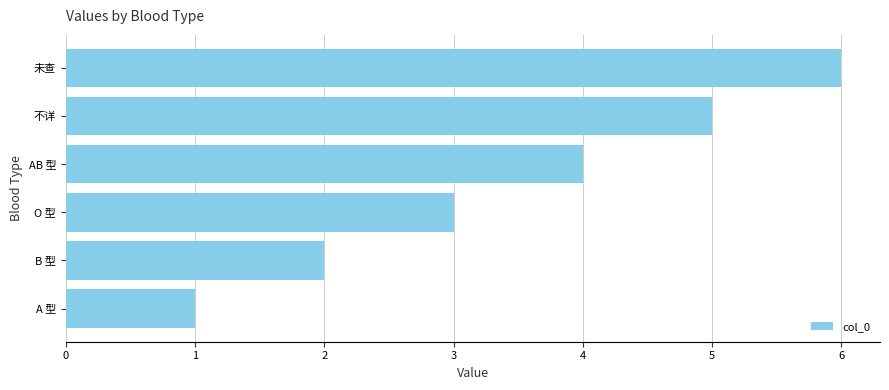

What is the average value?

4